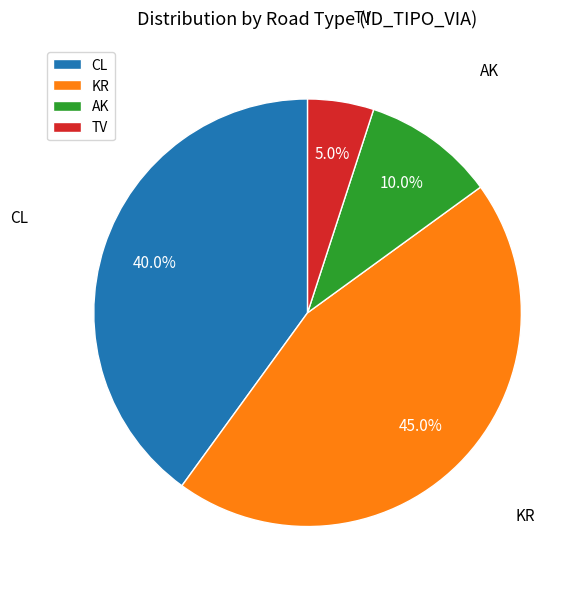

Which has a higher value, CL or AK?

CL